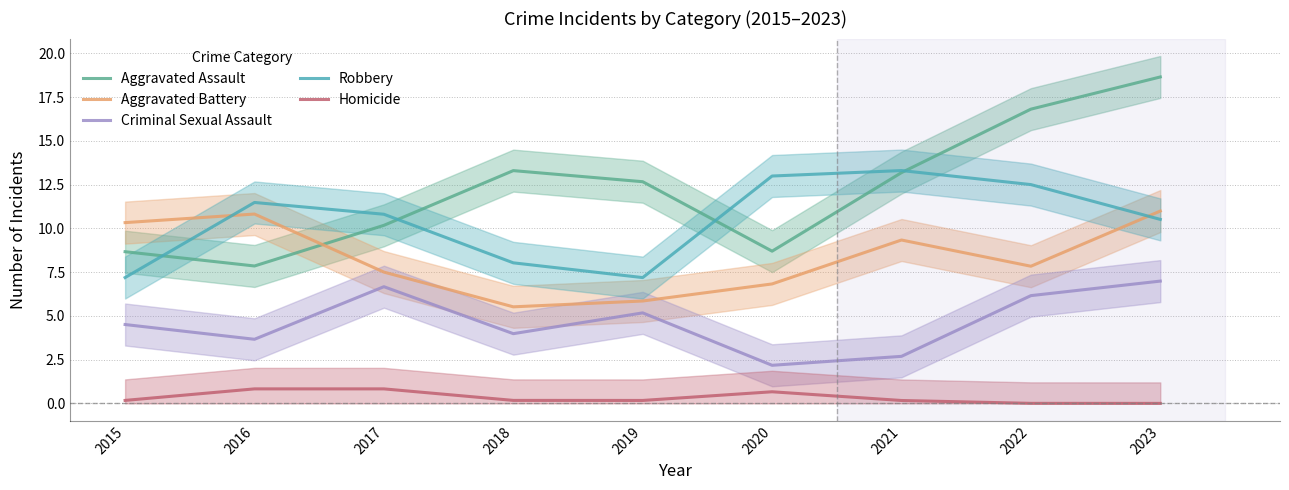

Where does the Aggravated Battery series first go above 7?

2015